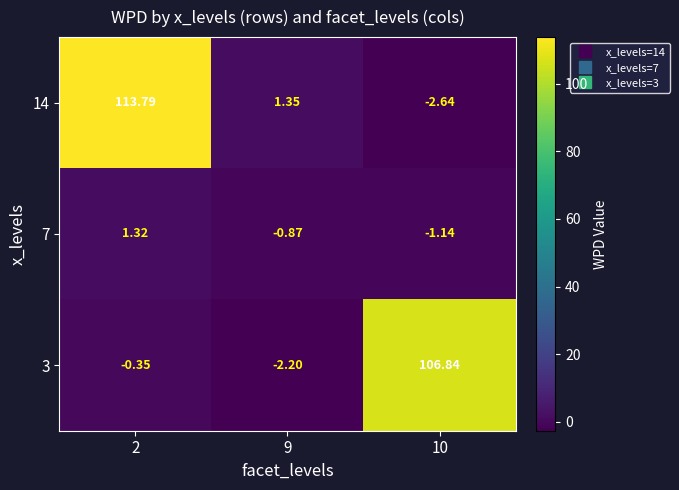

Is the value of 7 at 9 greater than the value of 3 at 2?

No